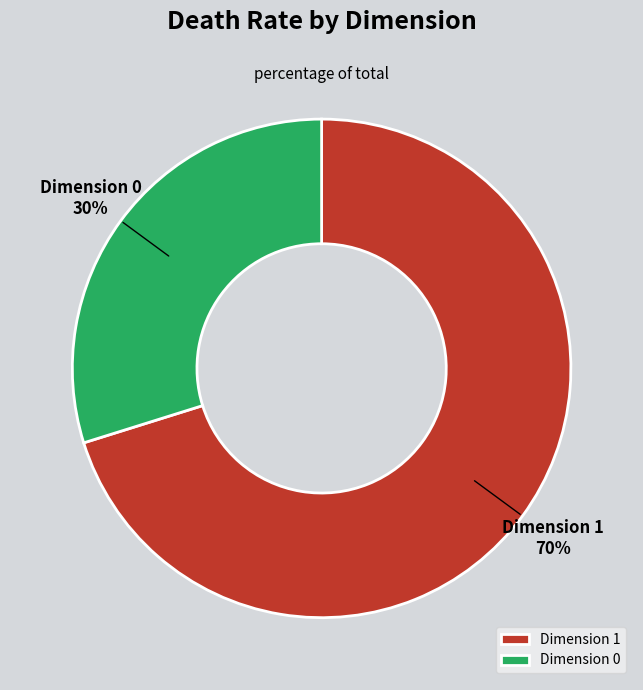

Which has a higher value, Dimension 0 or Dimension 1?

Dimension 1